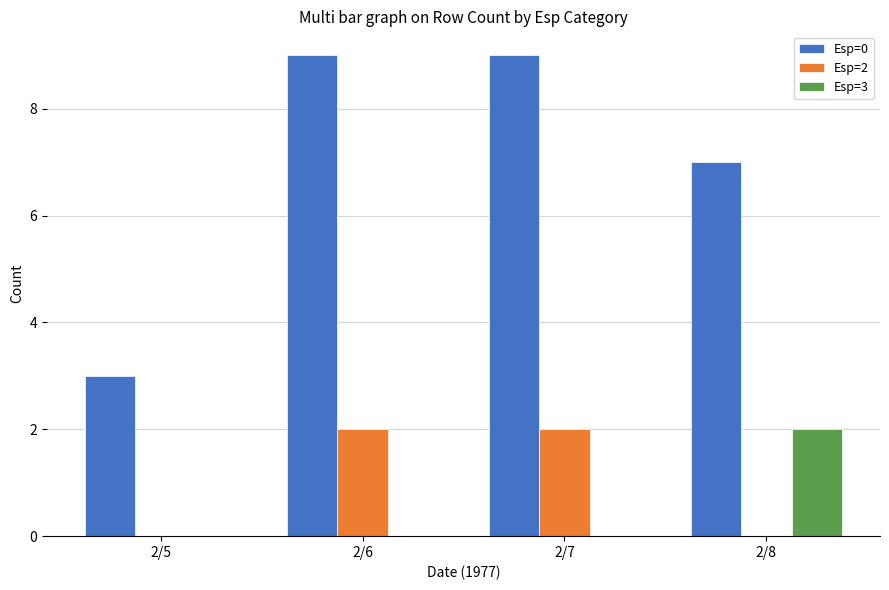

True or false: Esp=2 has a value of 1 at 2/8.

False